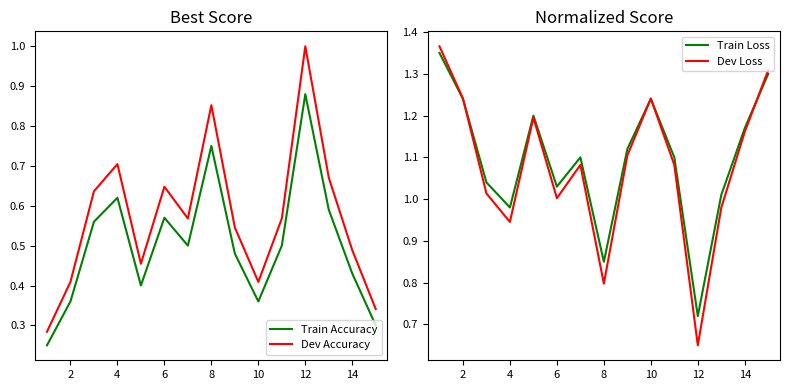

True or false: Train Accuracy has a value of 0.3 at 8.

False